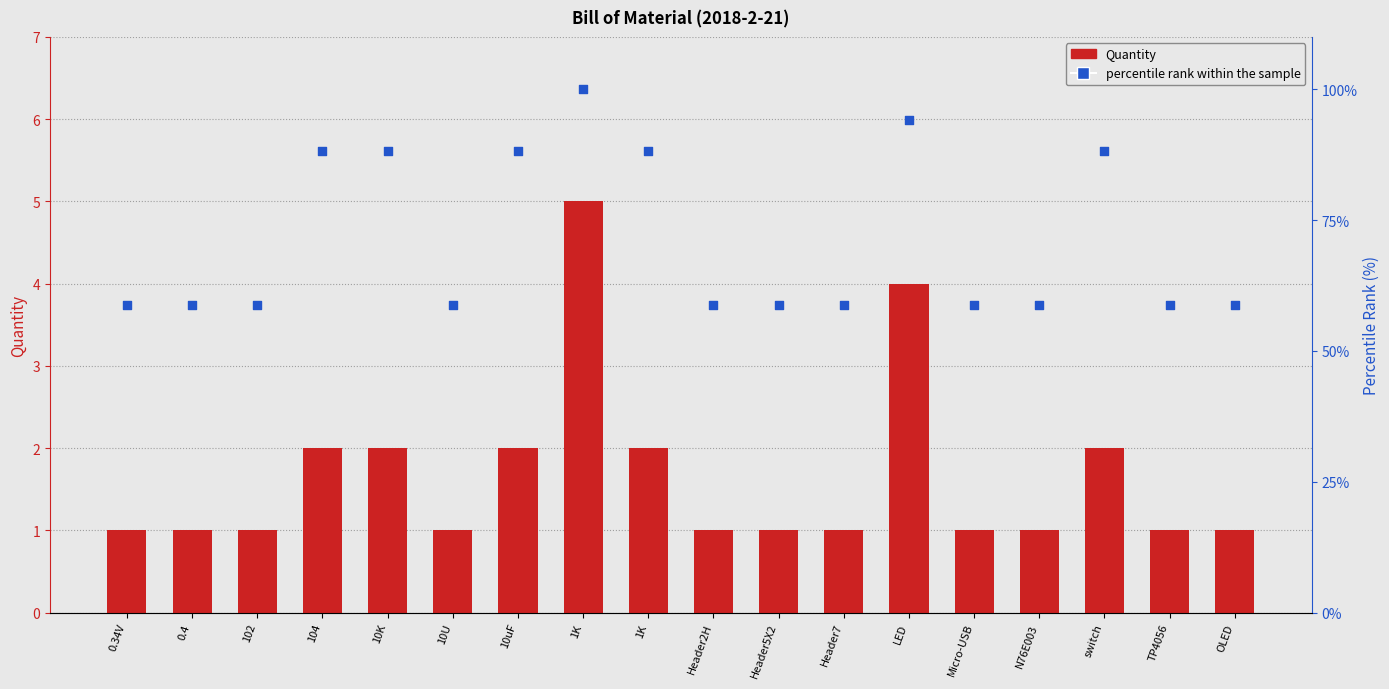

What is the total value across all series at Header5X2?

59.8